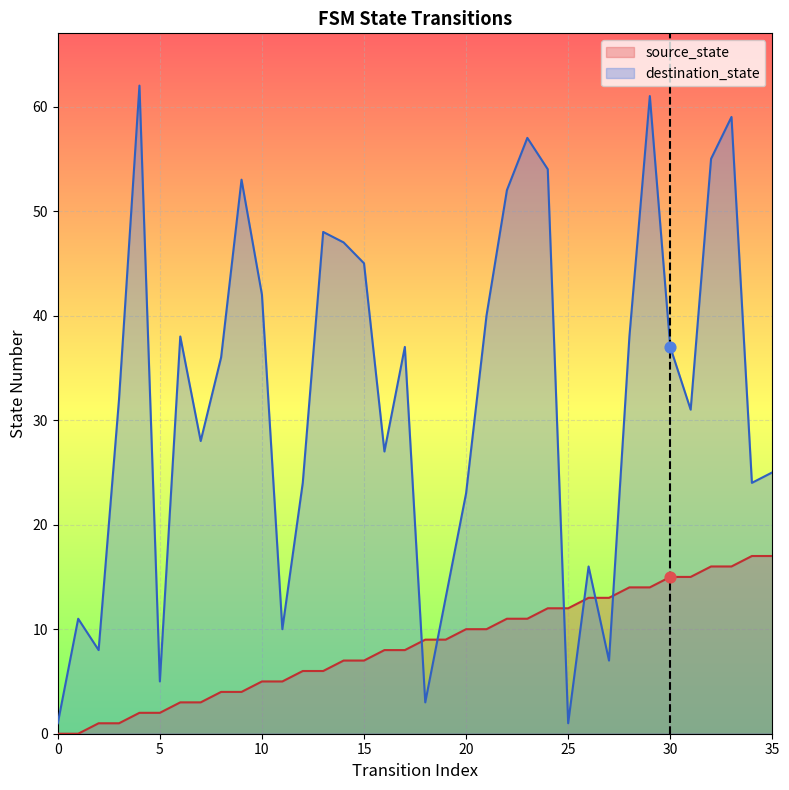

Which series contains the highest Y value?

destination_state